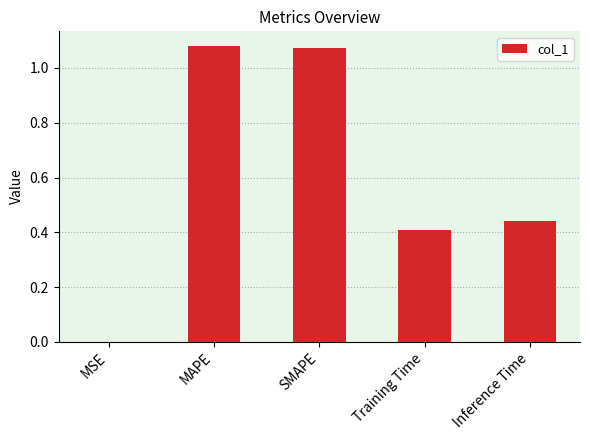

What is the sum of the values at Training Time and SMAPE?

1.5